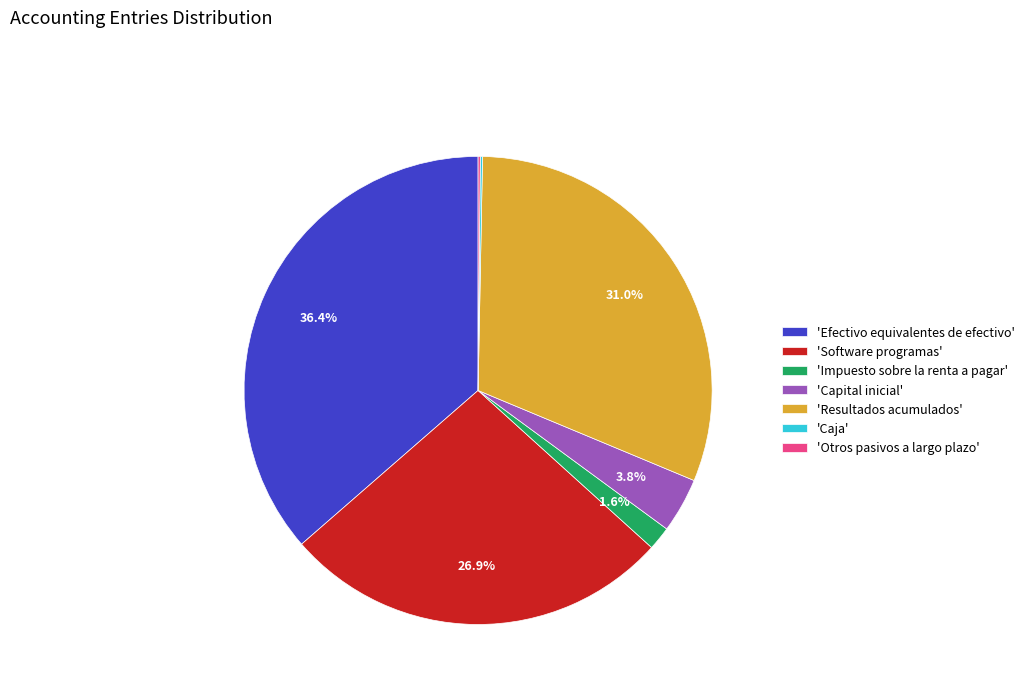

Which has a higher value, 'Software programas' or 'Resultados acumulados'?

'Resultados acumulados'